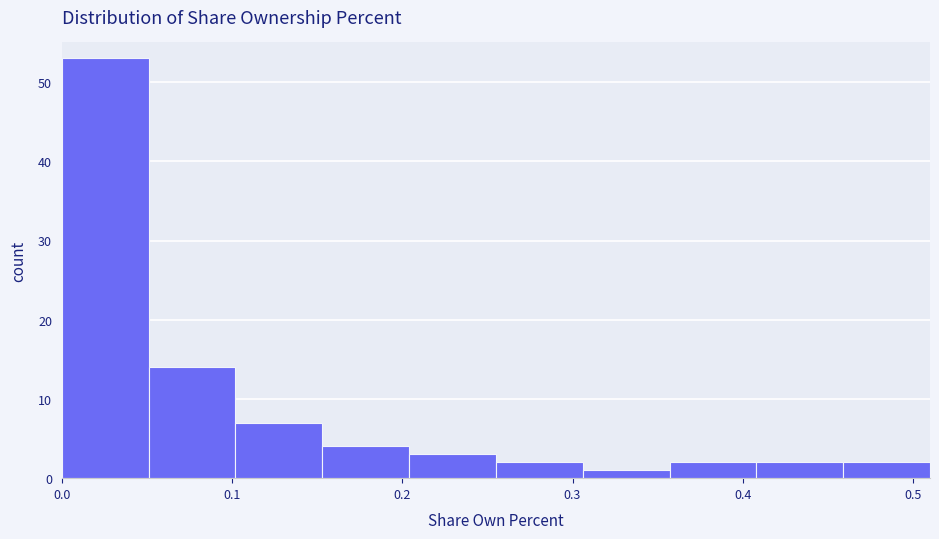

Reading left to right, transcribe this chart: for each bar, give the range it covers on the x-axis and its height. Neither the bar edges nor the heights are printed on the chart, so give them approximately, as read against the axes.

0.000 to 0.051: 53
0.051 to 0.102: 14
0.102 to 0.153: 7
0.153 to 0.204: 4
0.204 to 0.255: 3
0.255 to 0.306: 2
0.306 to 0.357: 1
0.357 to 0.408: 2
0.408 to 0.459: 2
0.459 to 0.510: 2